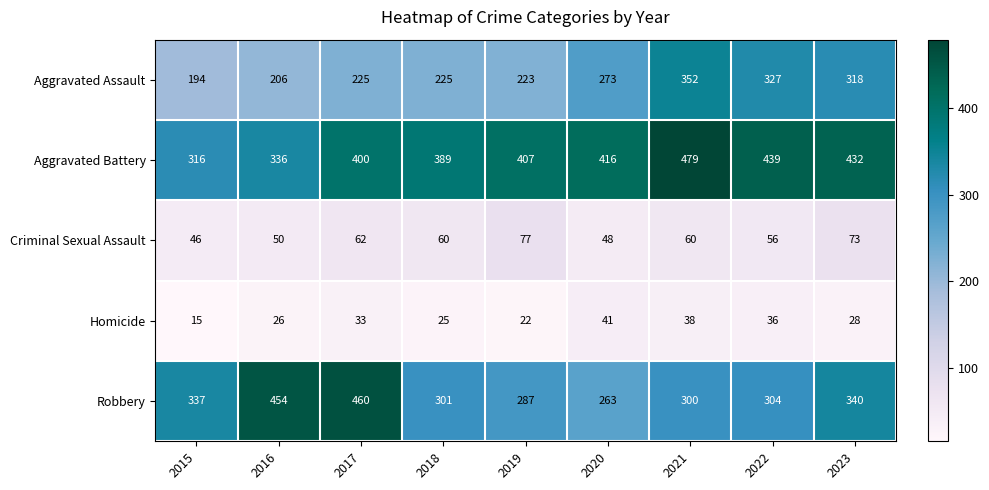

The value of Aggravated Assault at 2018 is 225. True or false?

True